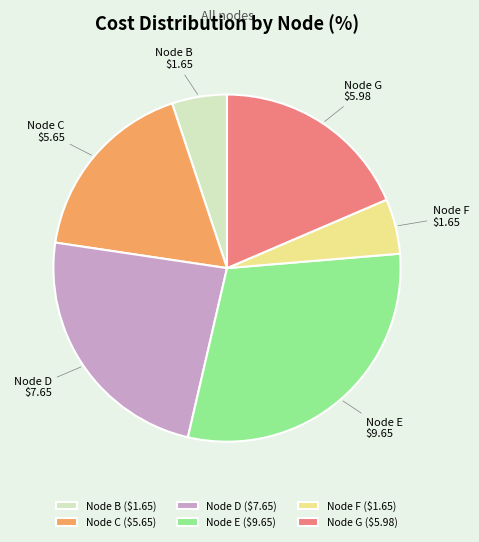

Does any single category account for the majority?

No